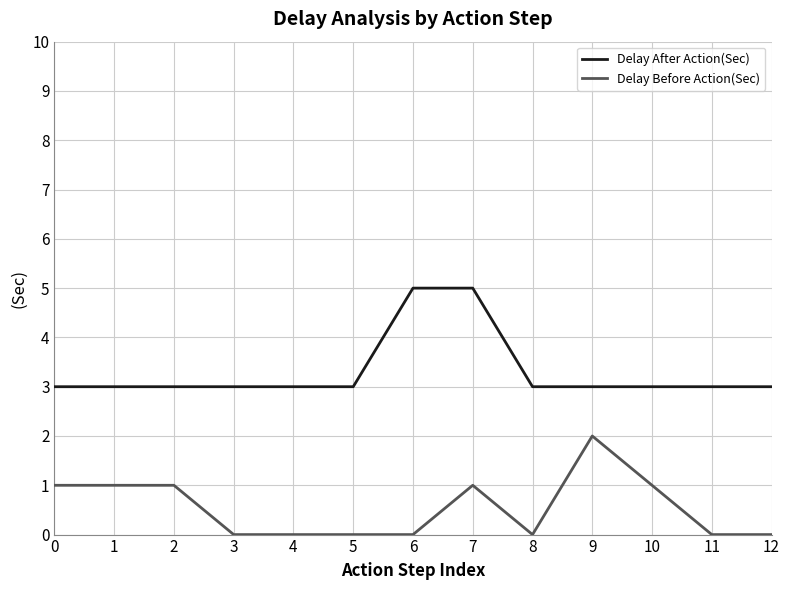

Rank the series by their average value, from lowest to highest.

Delay Before Action(Sec), Delay After Action(Sec)